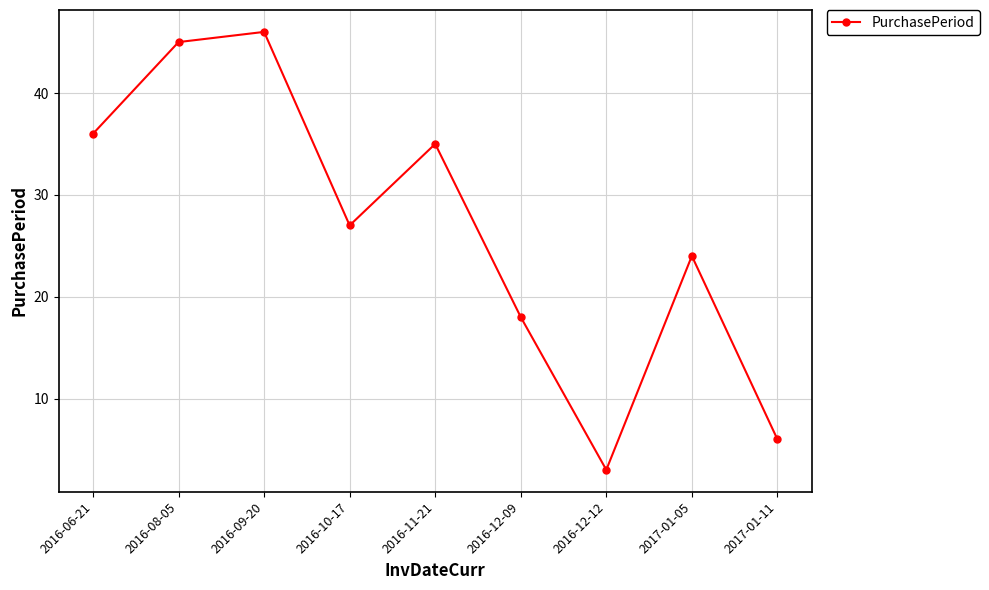

Reading right to left, list all the values displayed in this chart.

2017-01-11=6	2017-01-05=24	2016-12-12=3	2016-12-09=18	2016-11-21=35	2016-10-17=27	2016-09-20=46	2016-08-05=45	2016-06-21=36